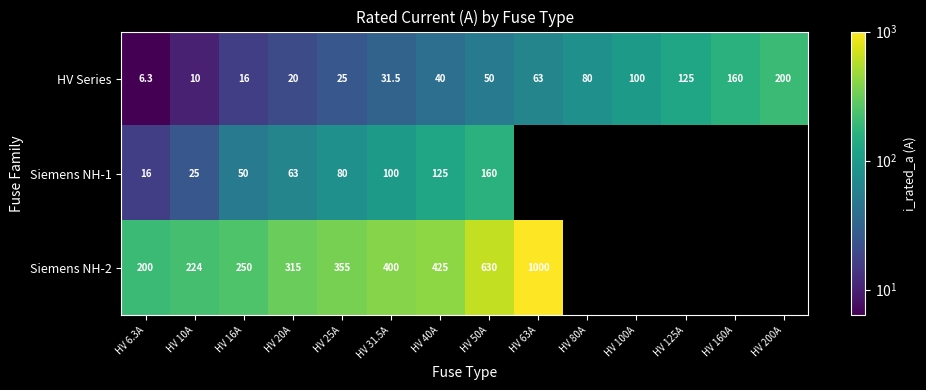

The Siemens NH-1 series shows 38.7 at HV 40A. True or false?

False